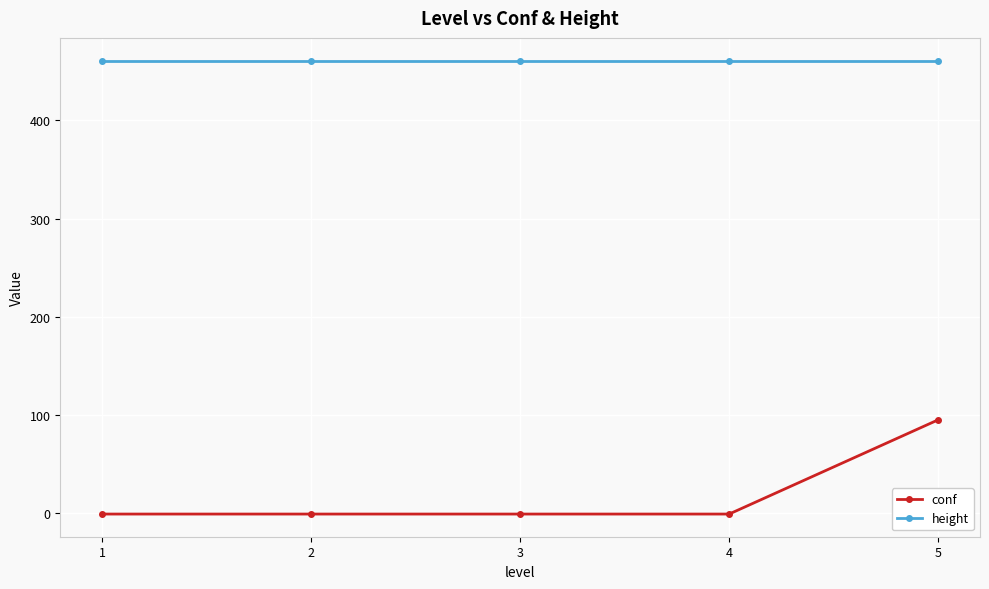

The value of conf at 4 is -1. True or false?

True